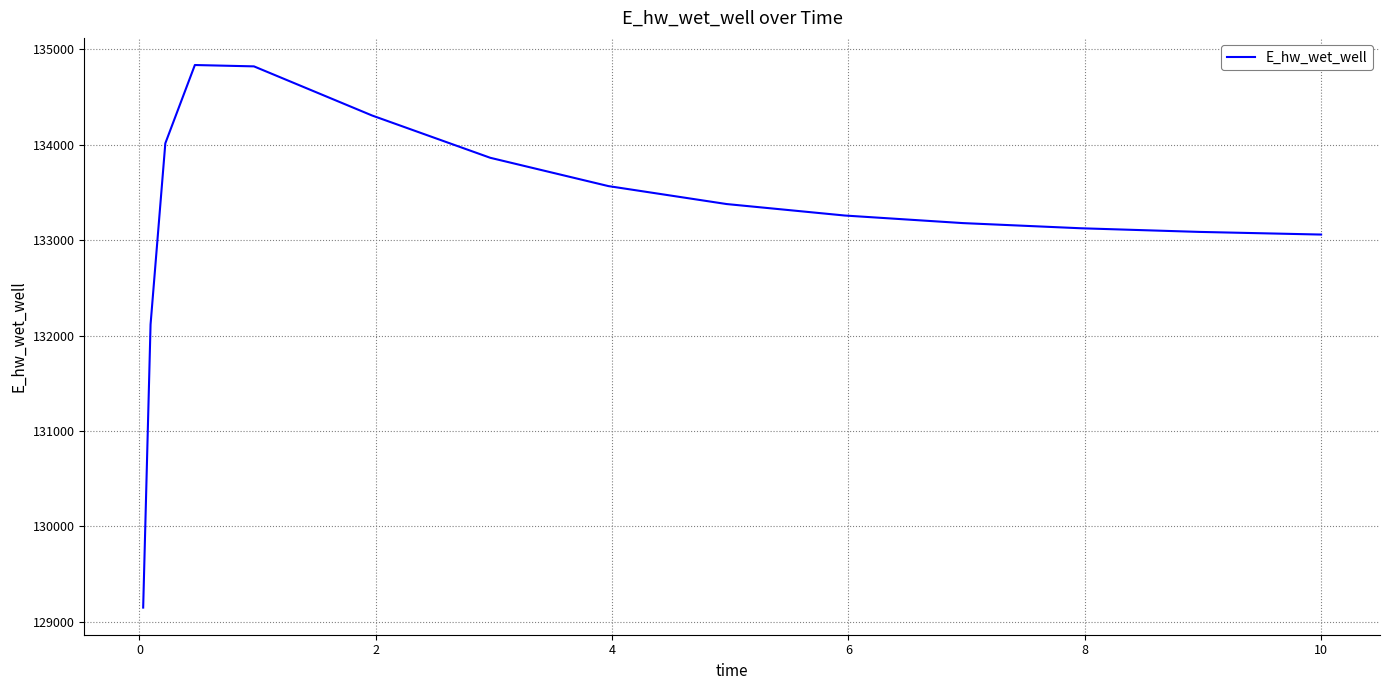

What is the difference between the maximum and minimum values?

5688.7